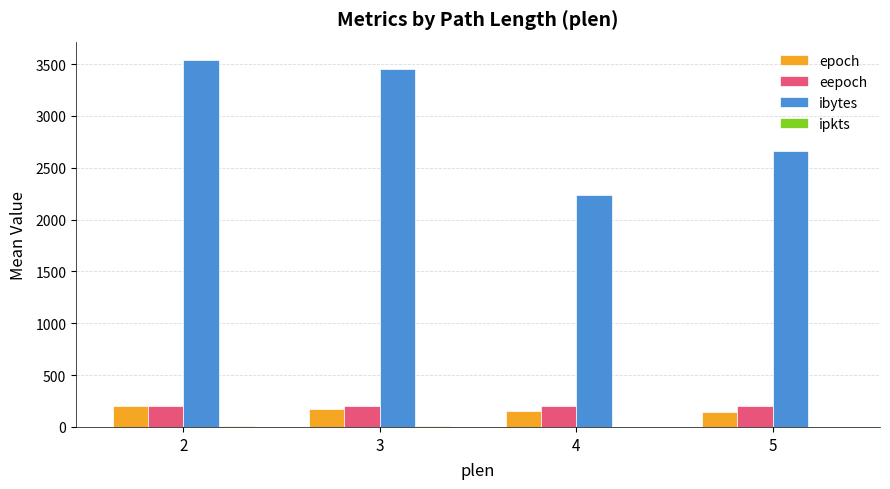

Which series changed the most between 3 and 5?

ibytes